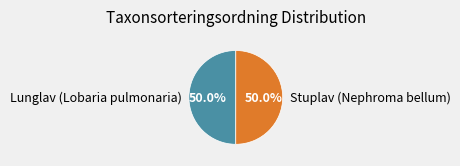

To the nearest percent, what is the average slice percentage?

50%